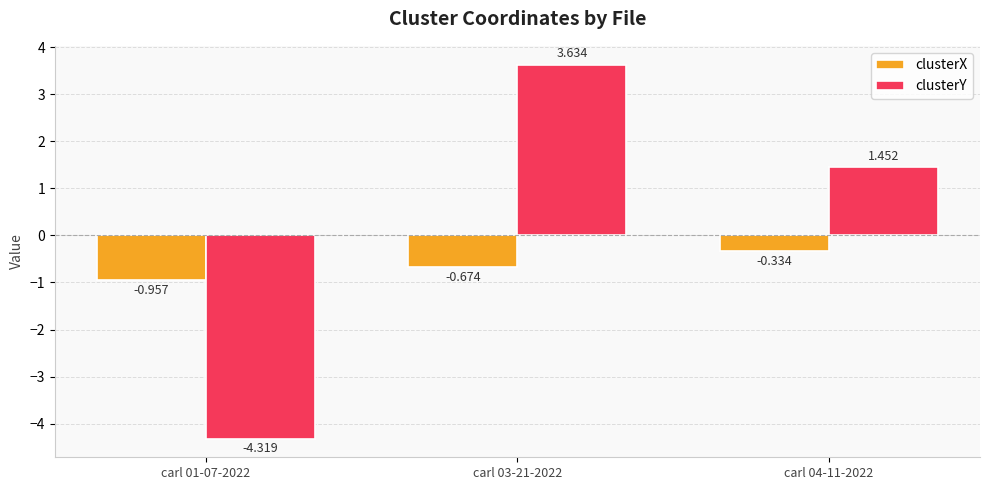

Which series has the largest total across all categories?

clusterY